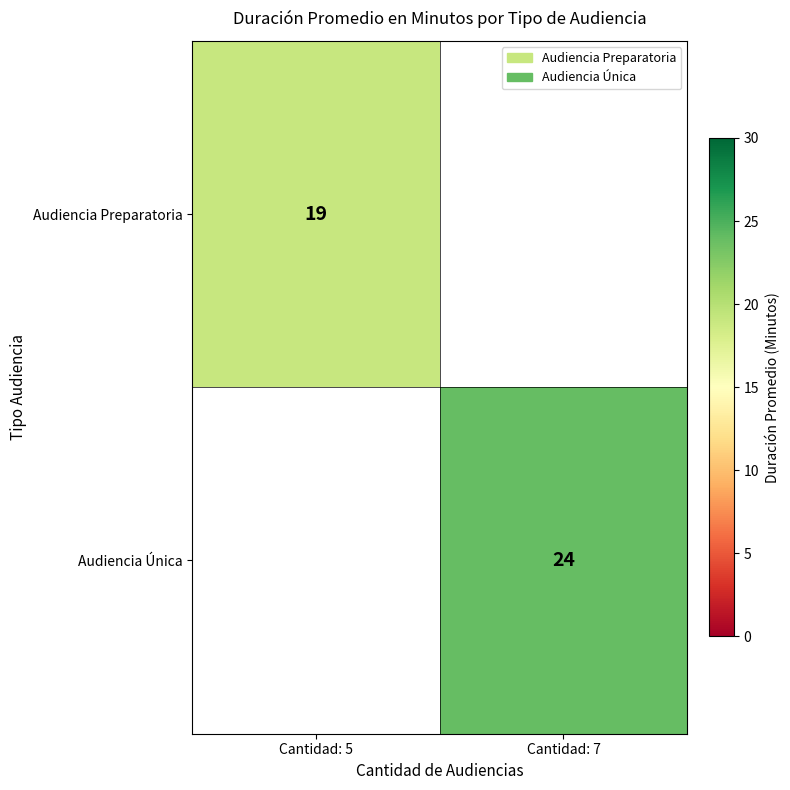

The value of Audiencia Única at Cantidad: 7 is 7. True or false?

False